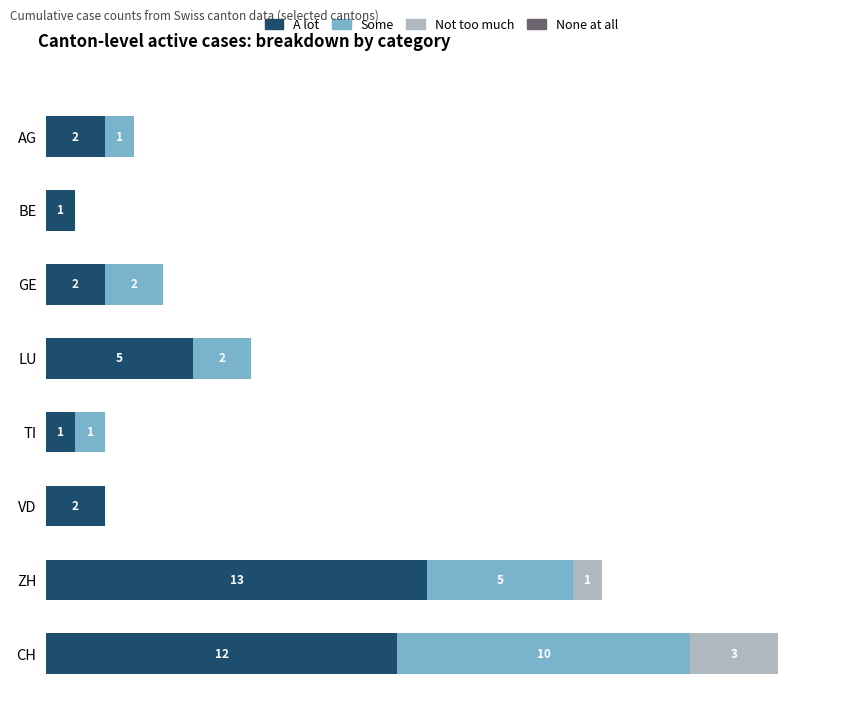

Where is A lot nearest to the value 7?

LU